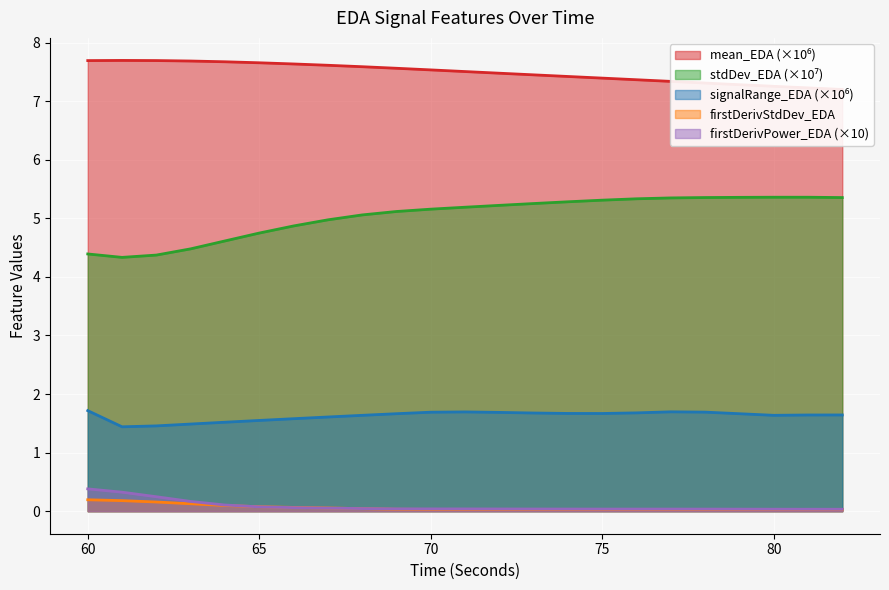

At which category is the sum across all series the highest?

71